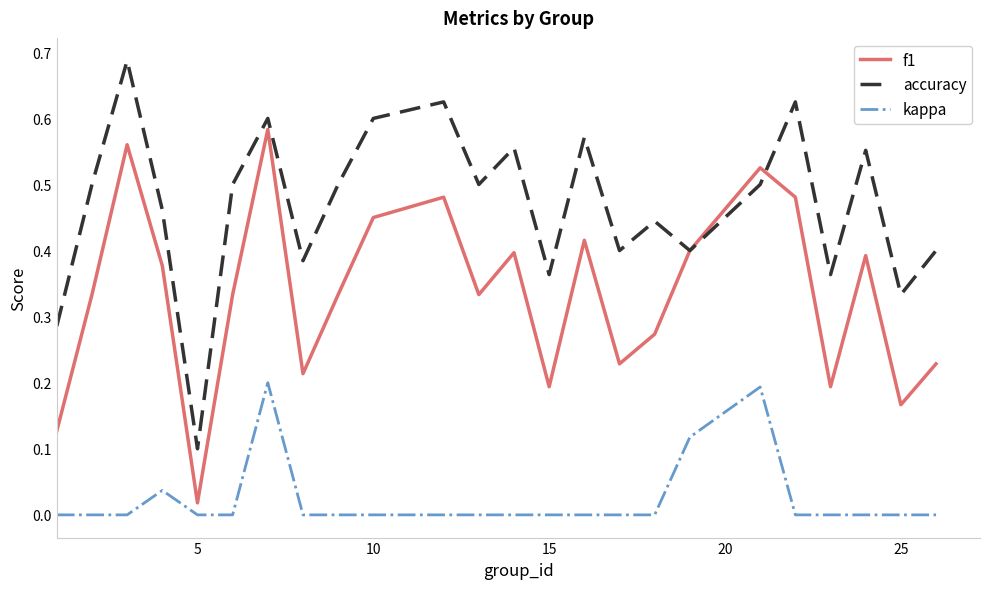

Rank the series by their average value, from lowest to highest.

kappa, f1, accuracy